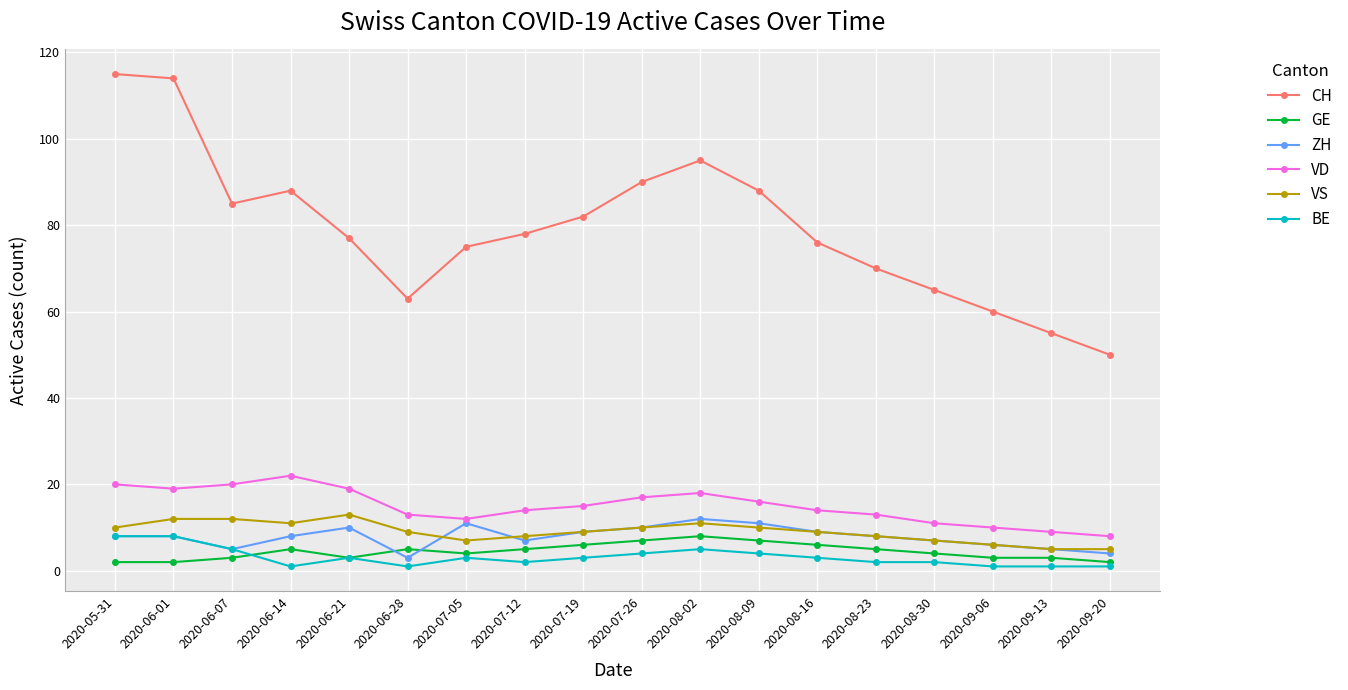

True or false: CH has more than 1 points higher than both neighbors.

True